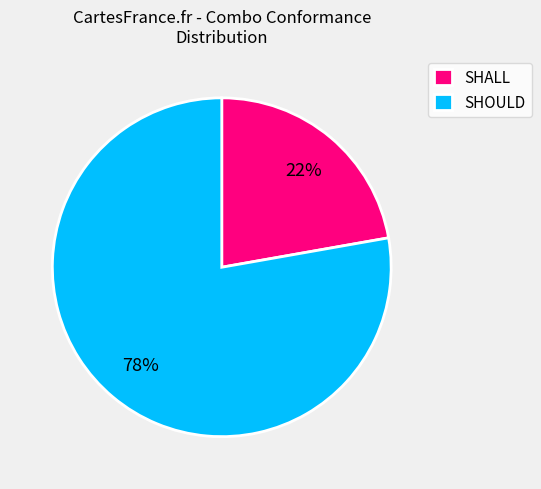

Which category has the smallest portion of the pie?

SHALL